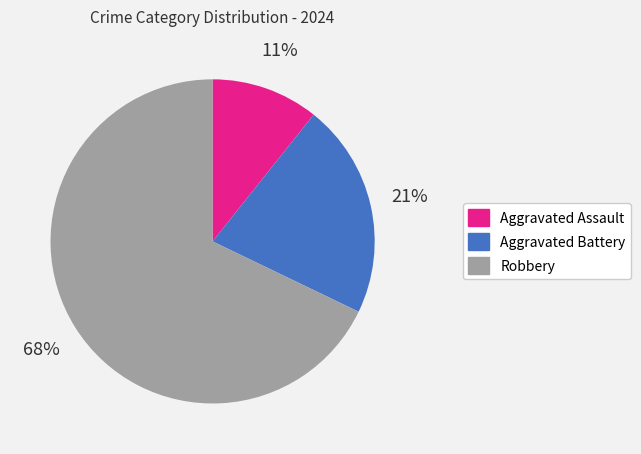

To the nearest percent, what percentage of the pie is Aggravated Battery?

21%